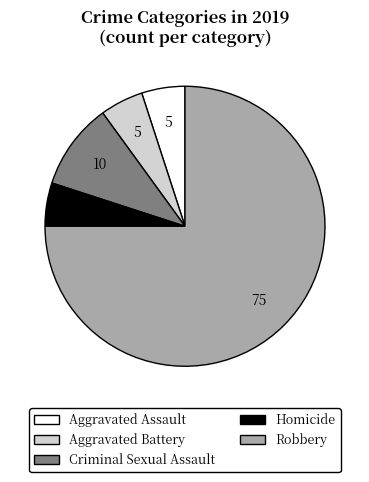

What is the majority slice?

Robbery